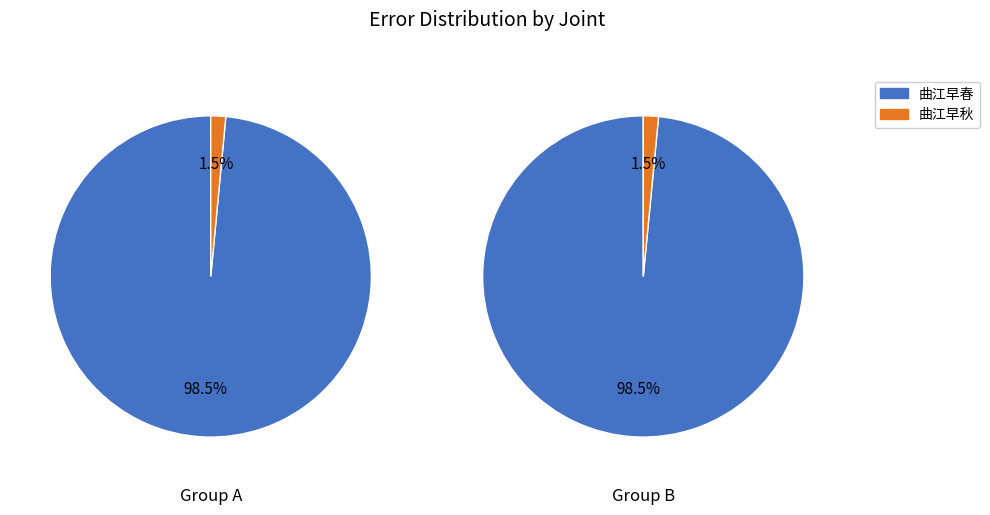

Is there a majority slice in this chart?

Yes